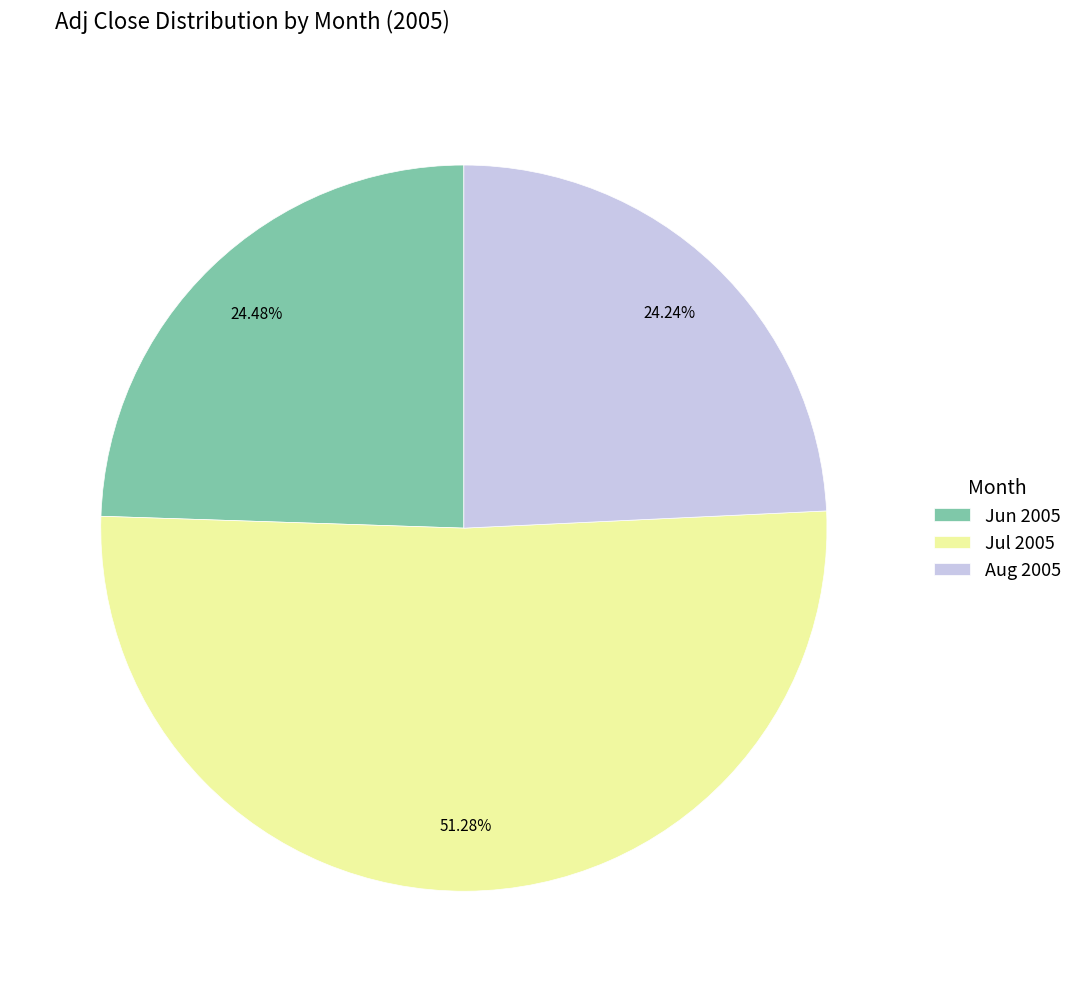

Does any single category account for the majority?

Yes